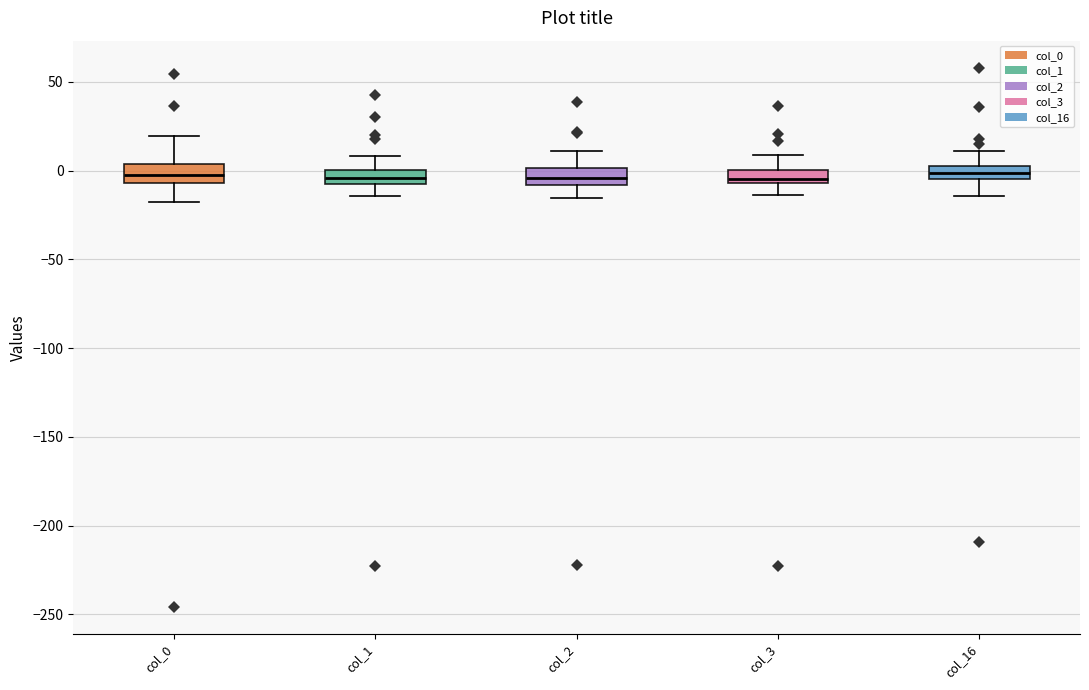

Where does the lower whisker of the box for col_3 end on the y-axis? The values are not printed on the chart, so give them approximately, as read against the axis.

-15